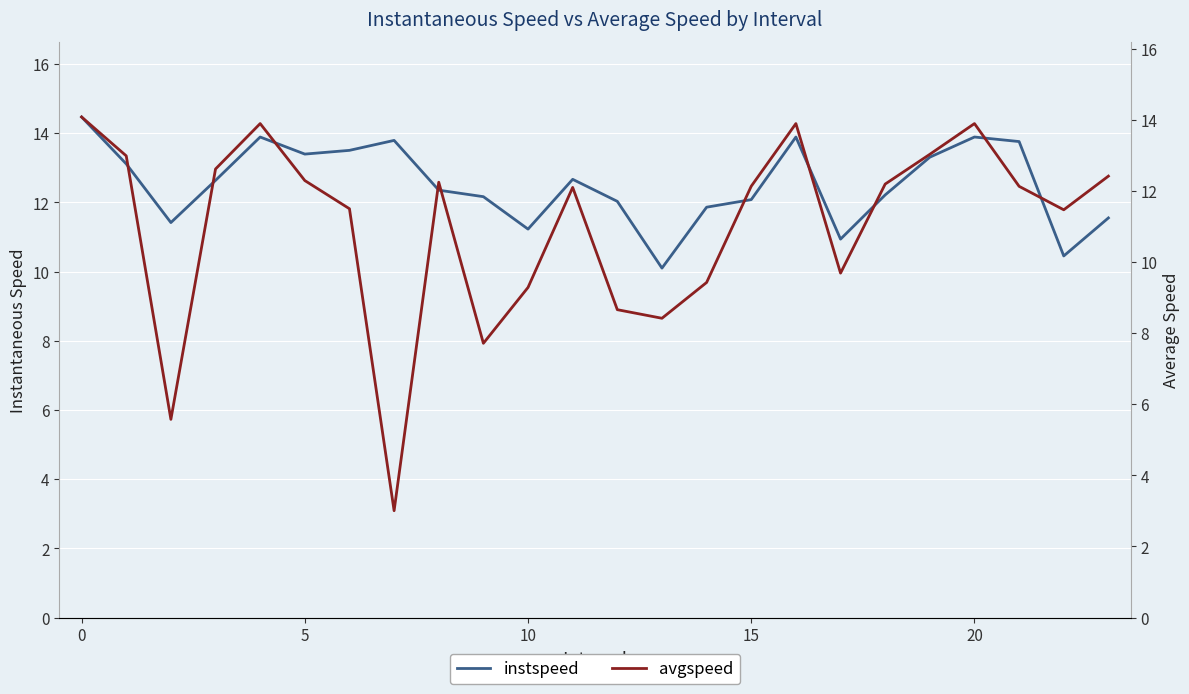

What is the approximate value of instspeed at 0?

14.5